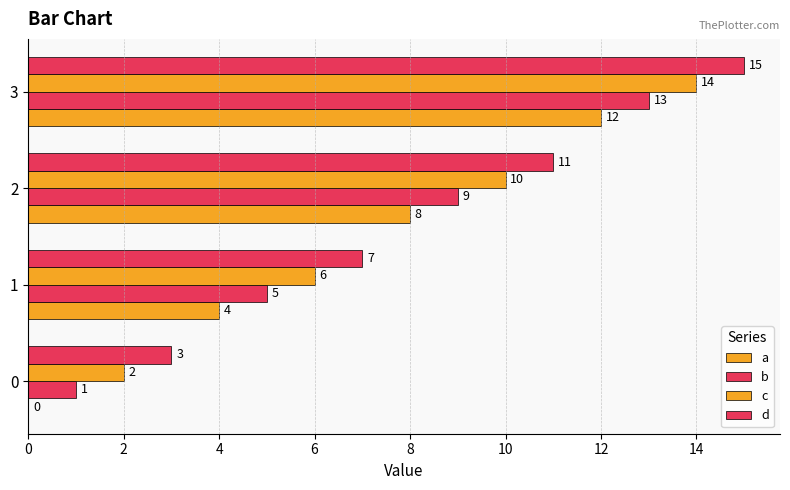

What are all the series names shown in the legend?

a, b, c, d